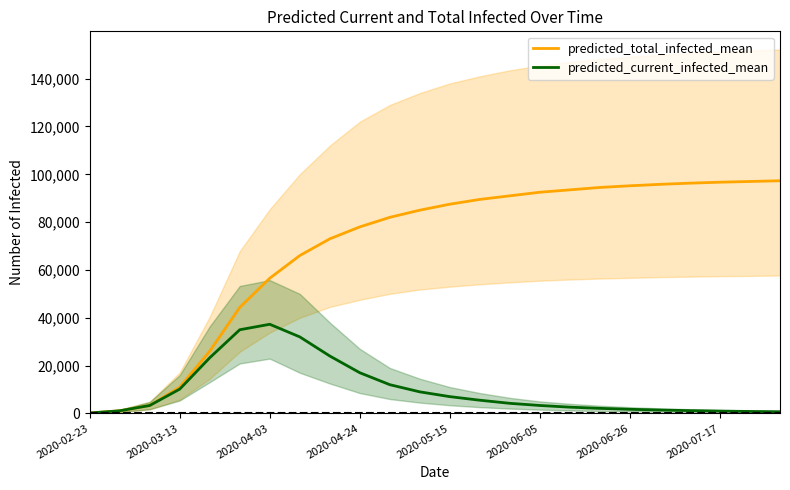

At 2020-05-15, list the series in order from largest to smallest.

predicted_total_infected_mean, predicted_current_infected_mean